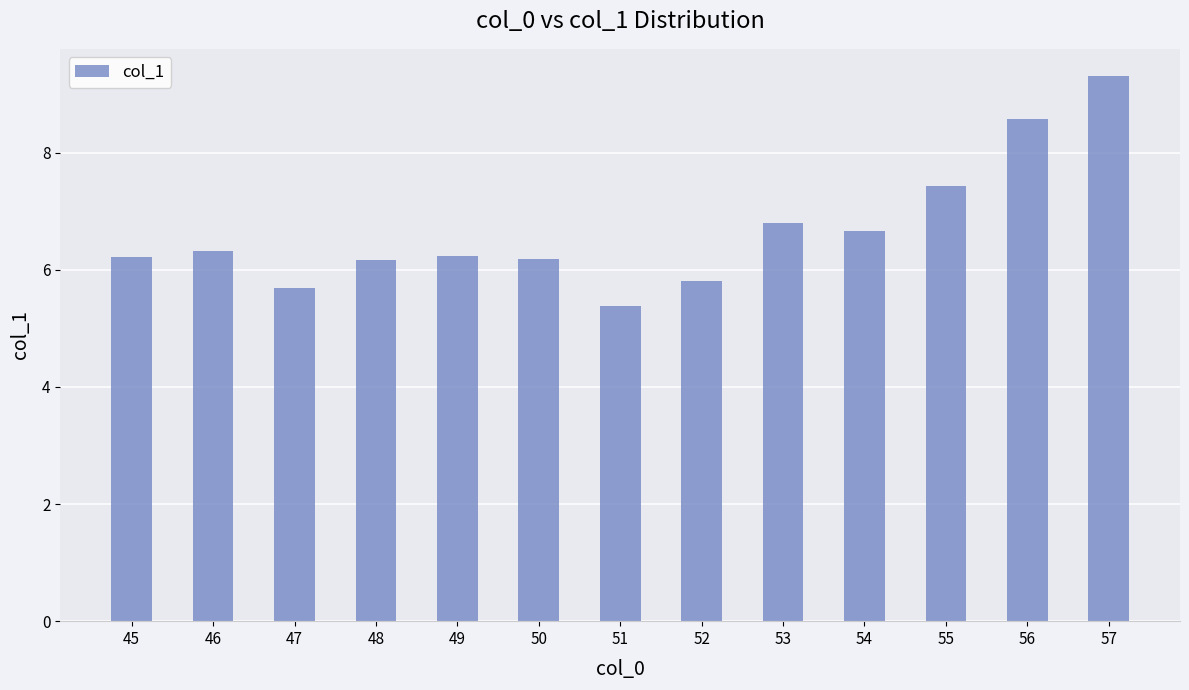

Where does the data first go above 6?

45